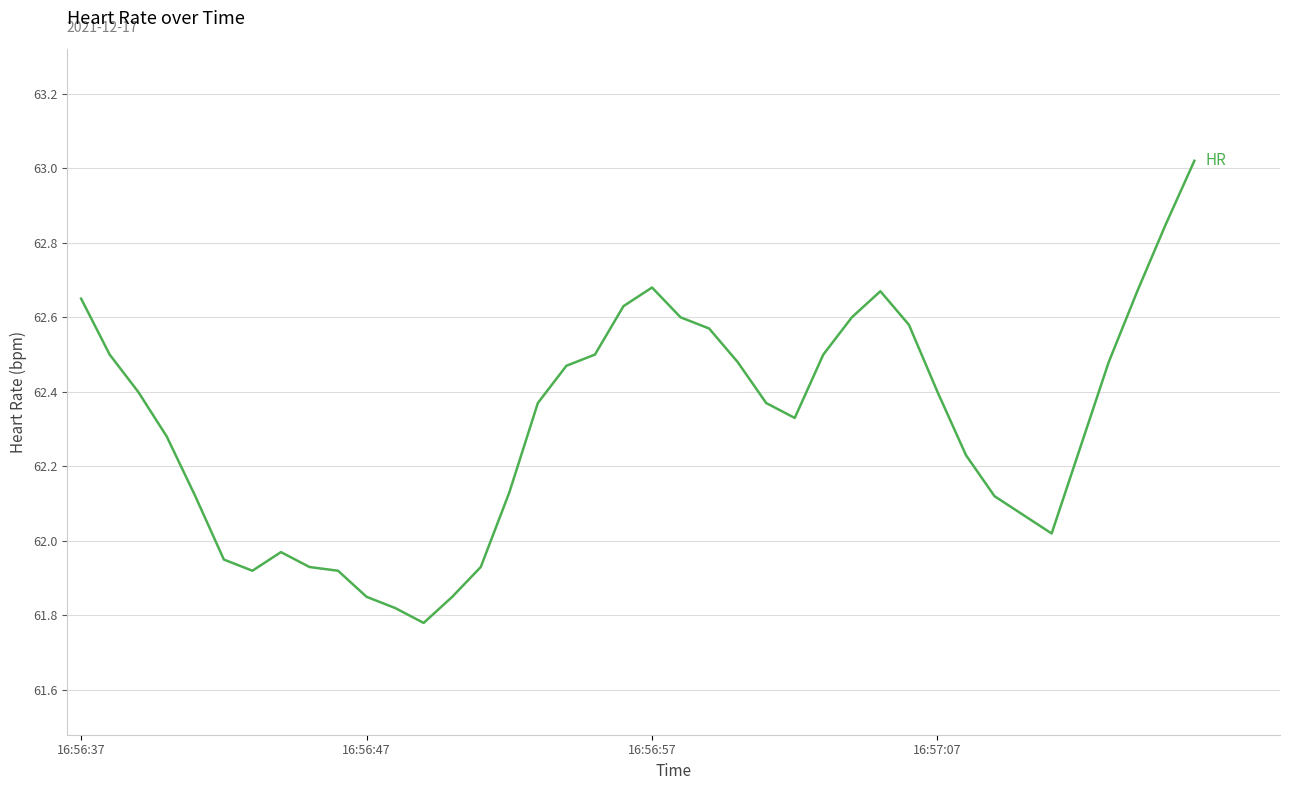

Does the chart display data point markers on the line(s)?

No